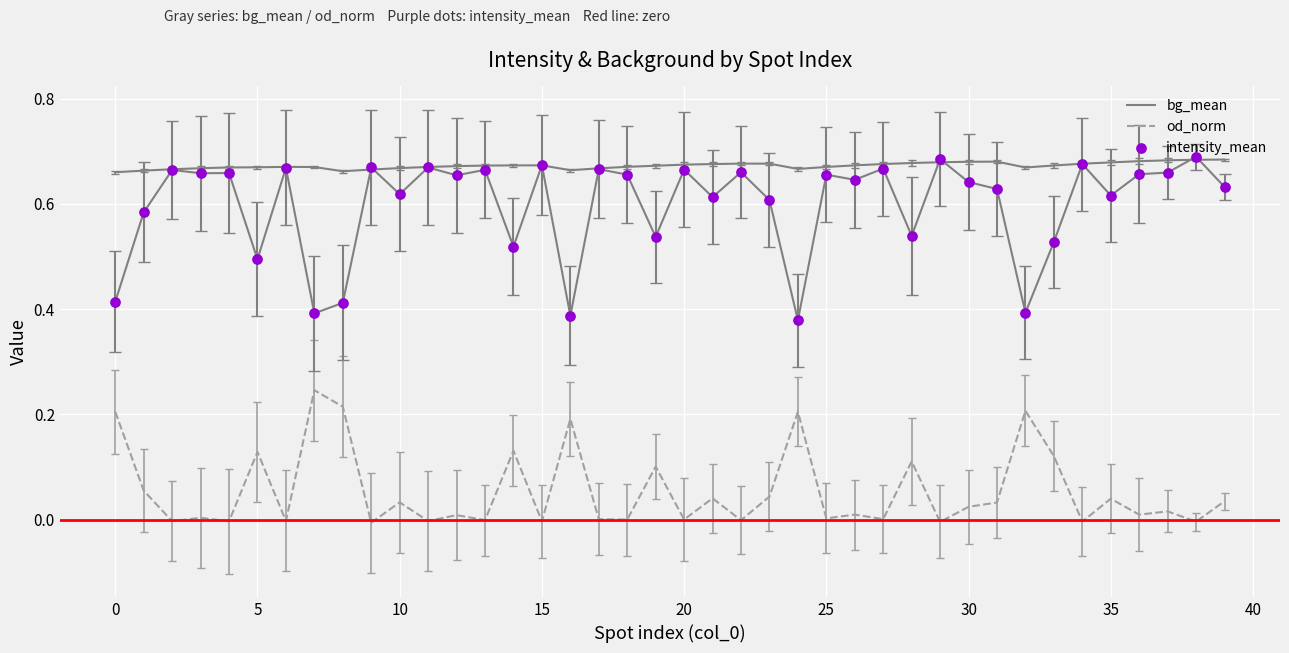

What is the total value across all series at 25?

1.3